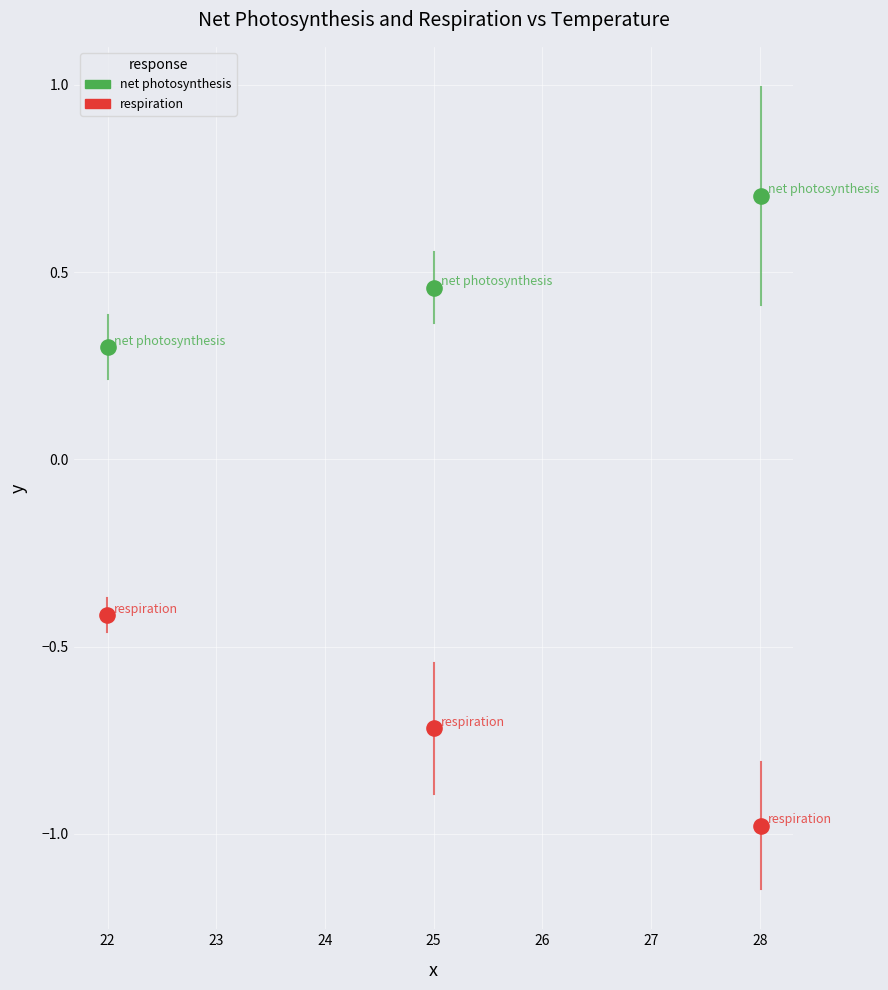

What are all the series names shown in the legend?

net photosynthesis, respiration